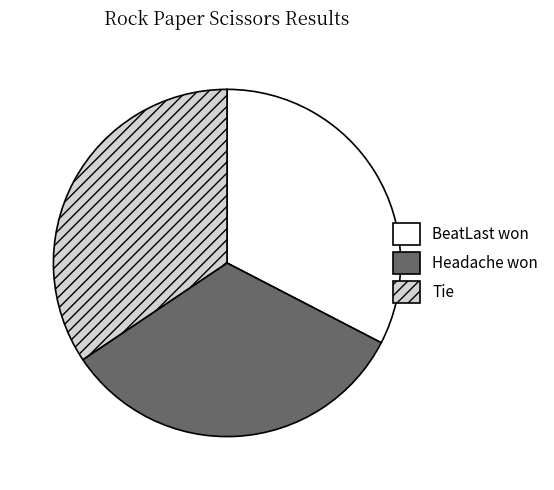

Approximately how many times larger is the value at Tie compared to Headache won?

1.0